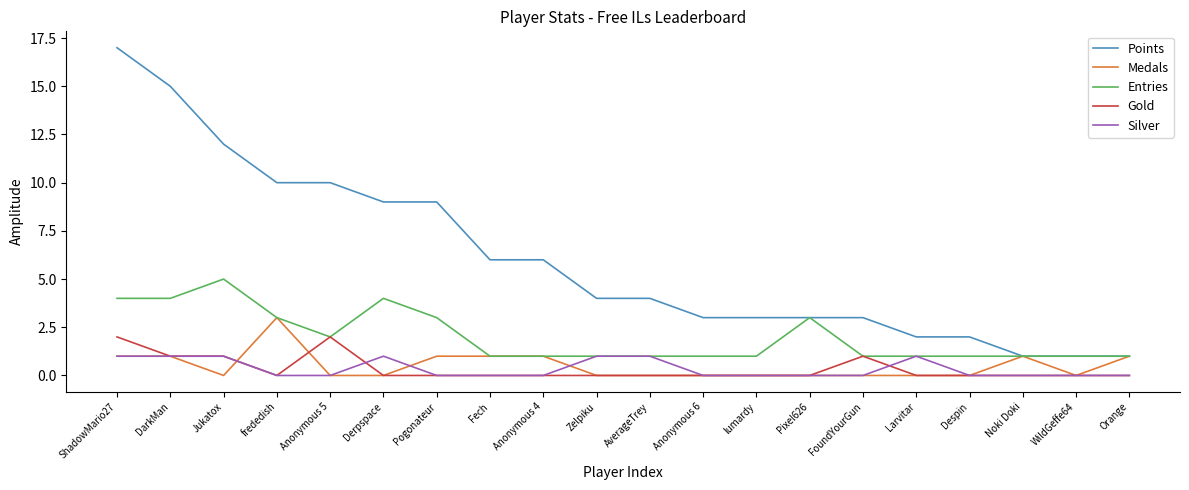

What position from the left is Derpspace?

6